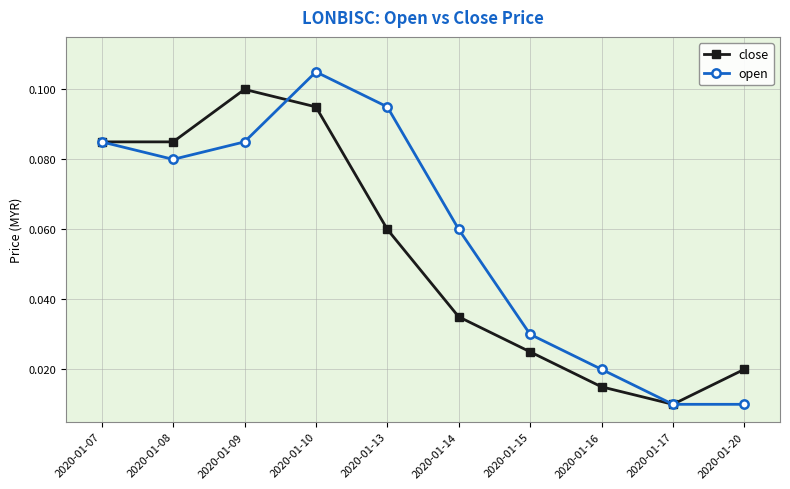

Which label corresponds to the largest value in the chart?

2020-01-10